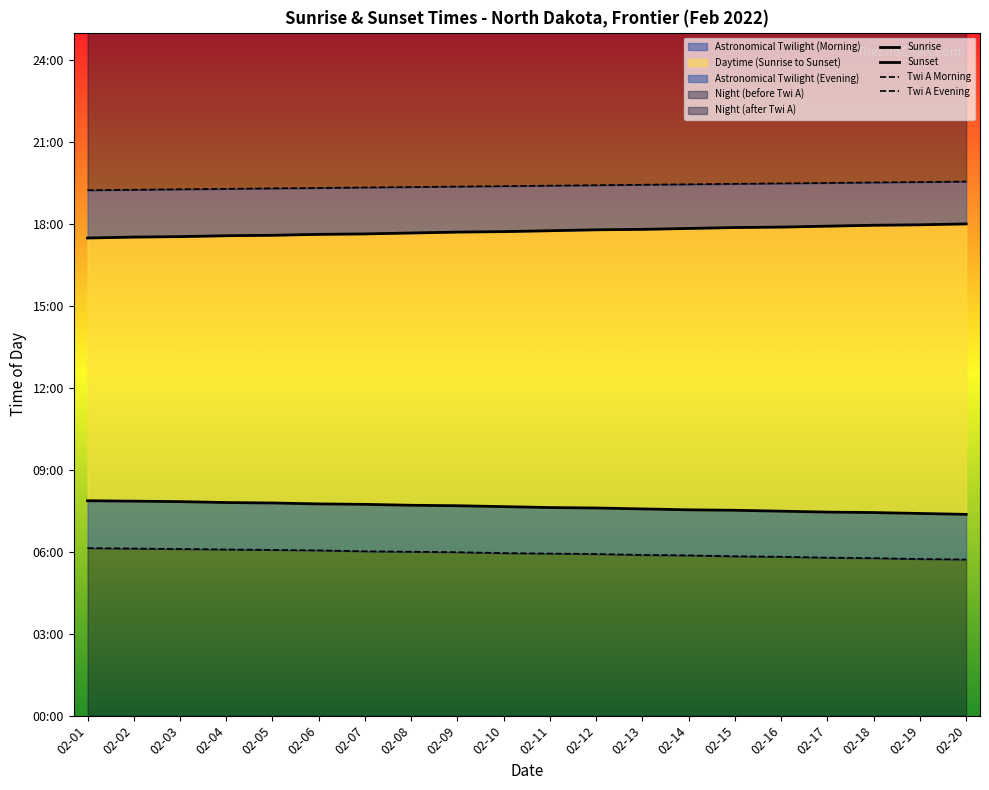

The value of Twi A Morning at 02-17 is 347. True or false?

True